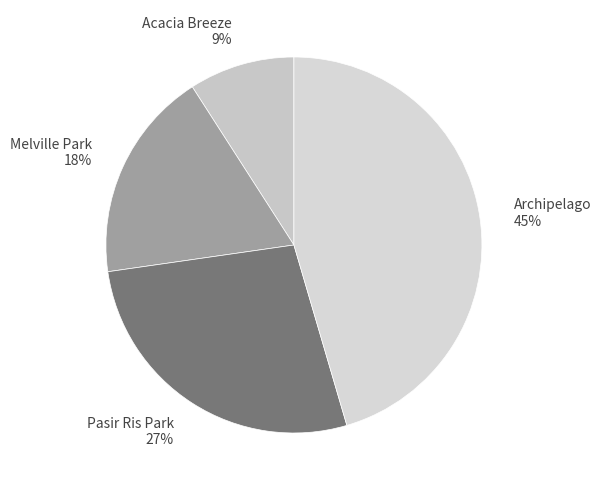

To the nearest percent, what is the difference between the largest and smallest slice percentages?

36%